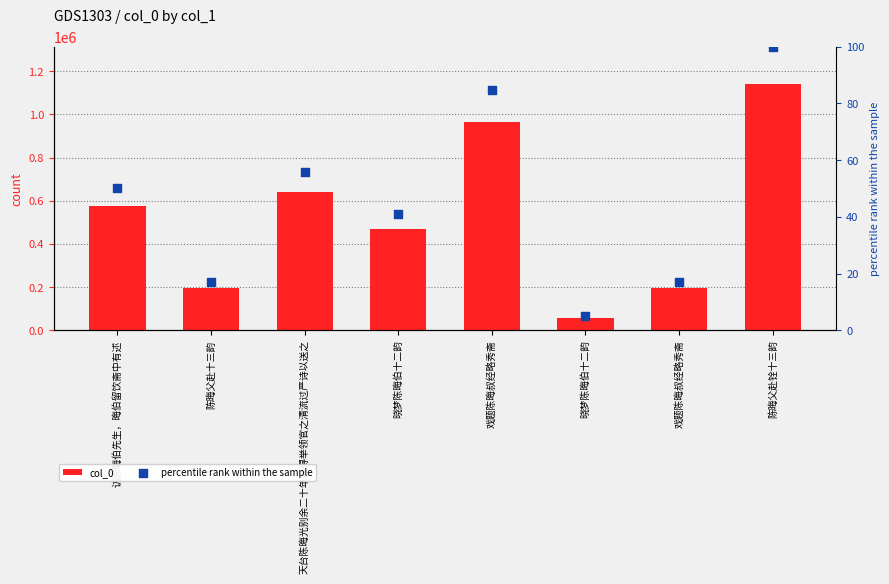

Which series reaches the minimum Y coordinate?

percentile rank within the sample